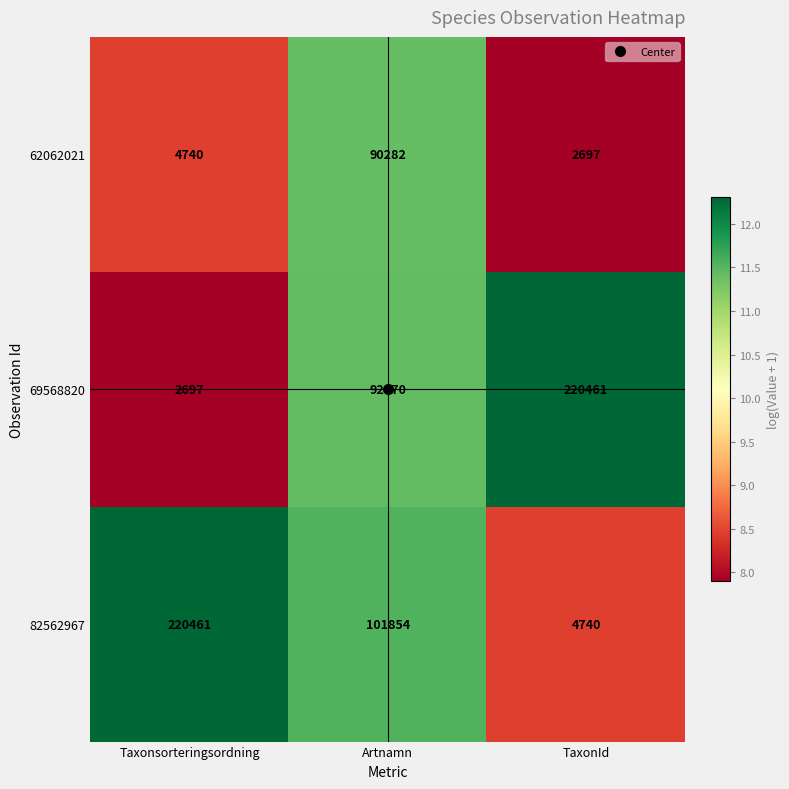

What is the approximate value of 62062021 at Artnamn, to the nearest 10?

90280